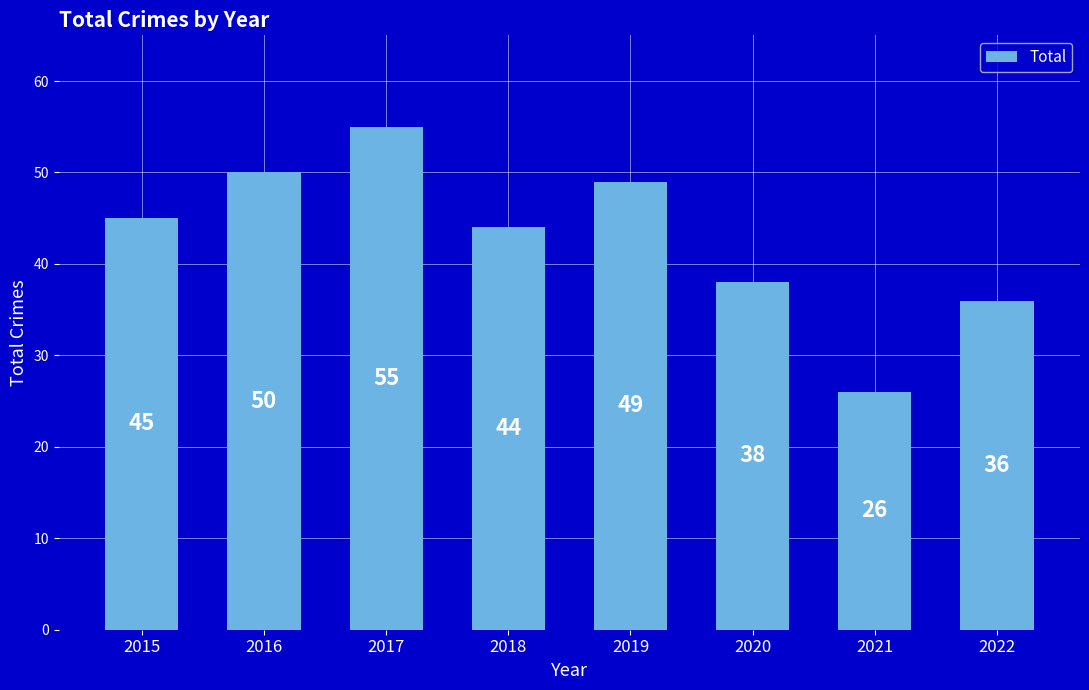

Rank the categories by value from highest to lowest.

2017, 2016, 2019, 2015, 2018, 2020, 2022, 2021